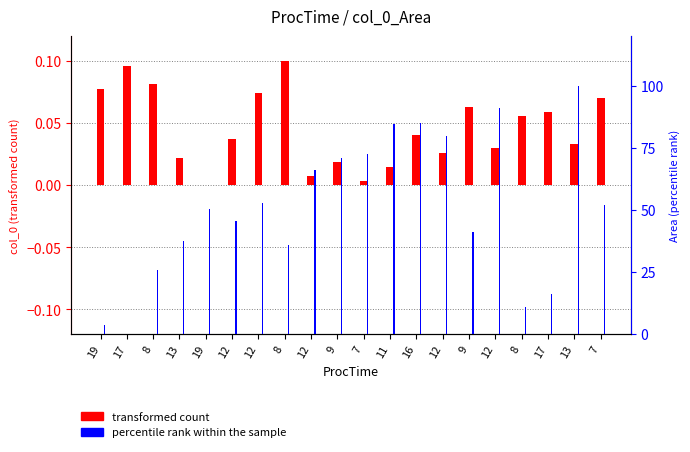

What is the label of the 20th bar from the right?

19